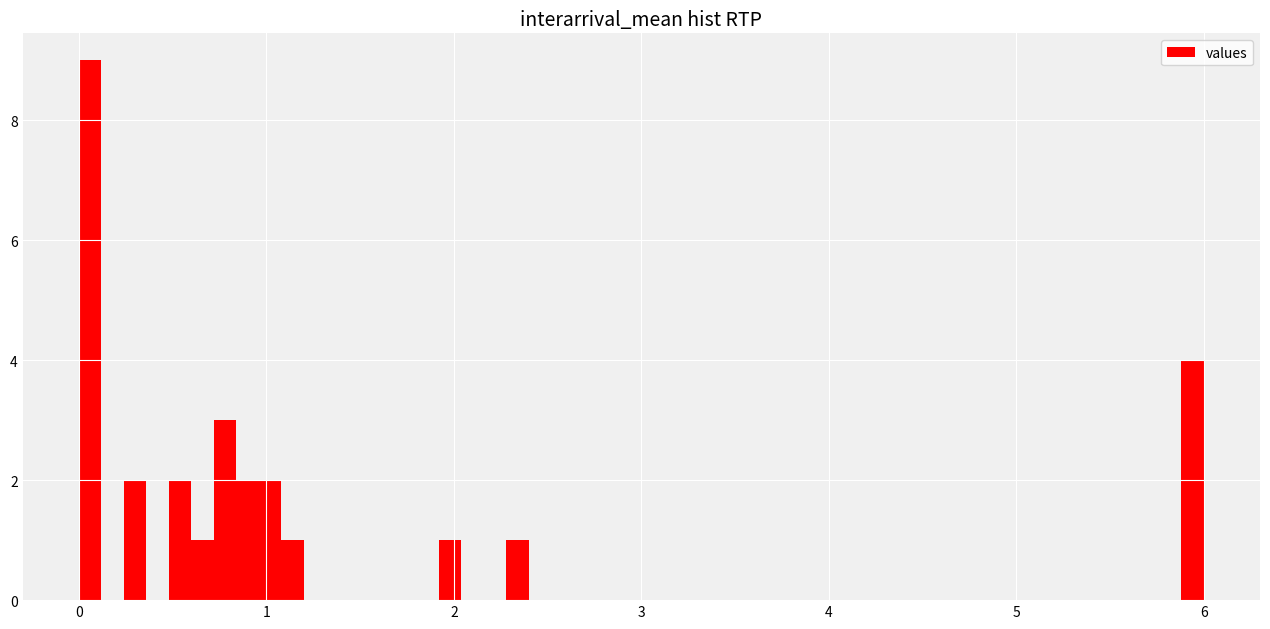

Around what value on the x-axis is the tallest bar? Give the approximate position of its centre, as read against the axis.

0.1